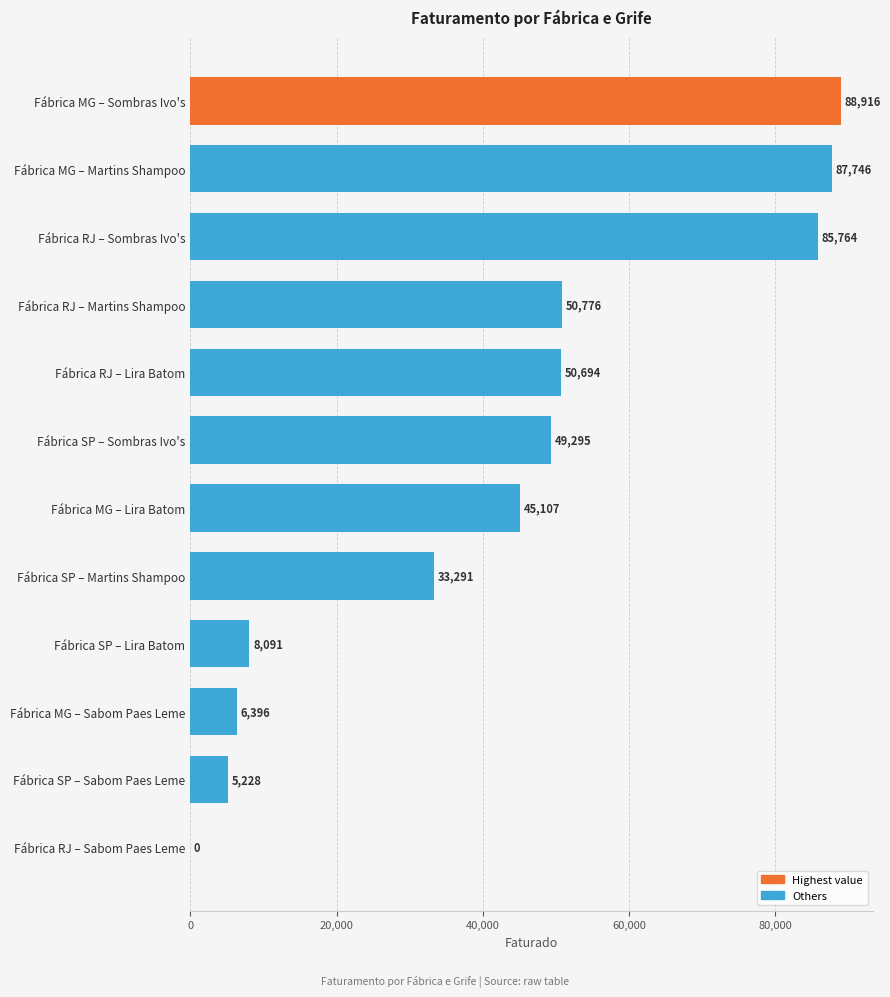

What is the greatest value displayed?

88916